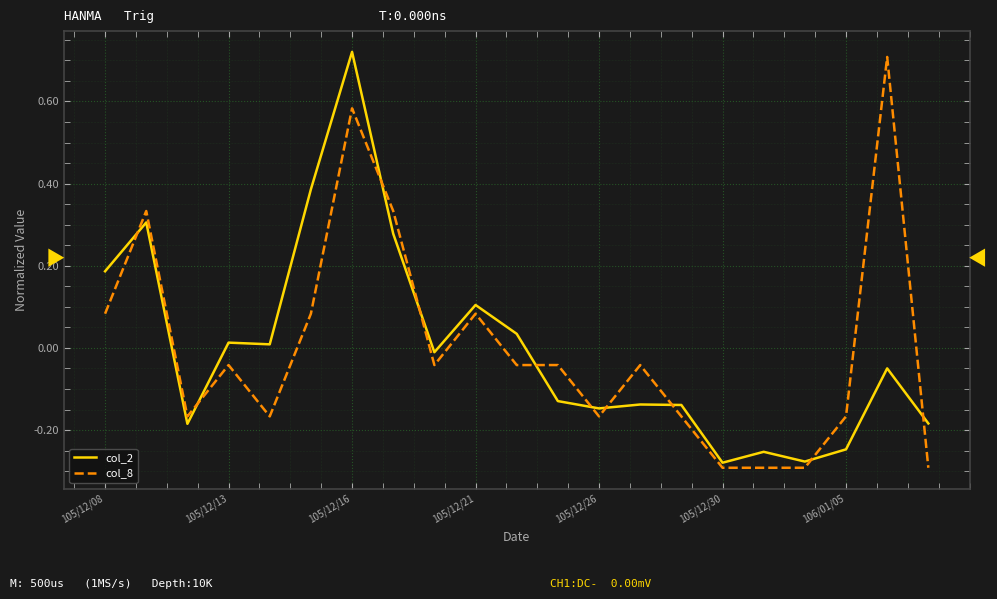

How many lines are shown in the chart?

2